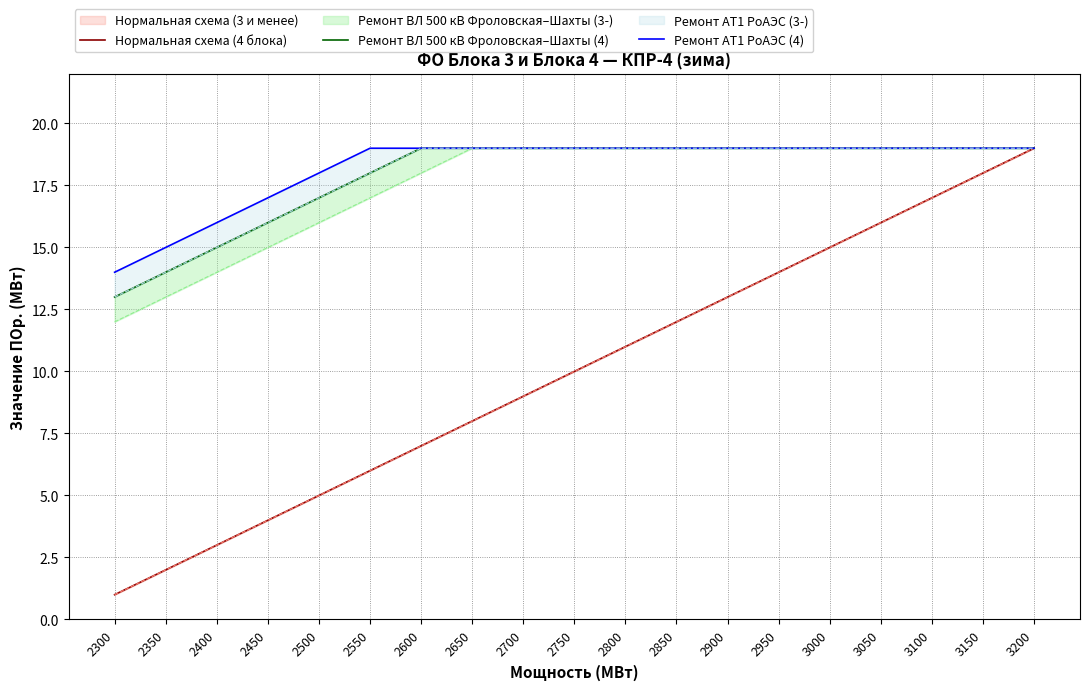

True or false: Нормальная схема (4 блока) has more than 2 interior local peaks.

False